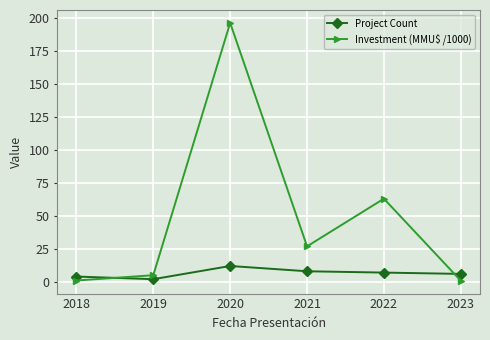

What is the average value of the Project Count series?

6.5